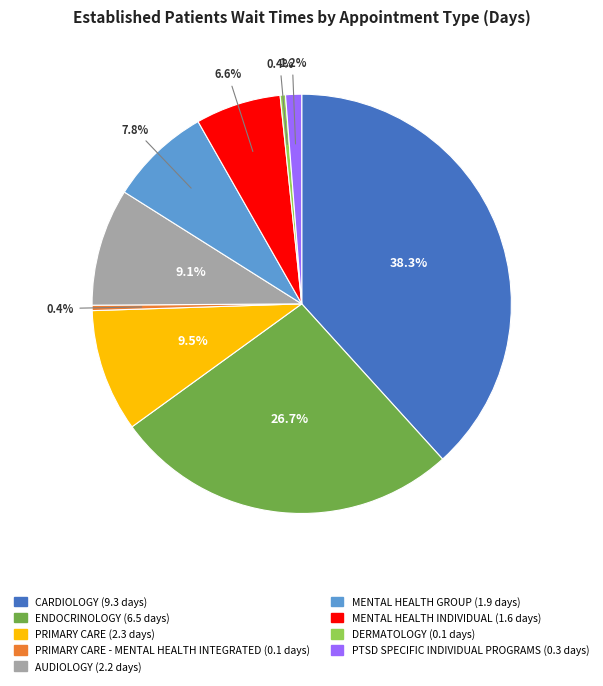

Does any single category account for the majority?

No